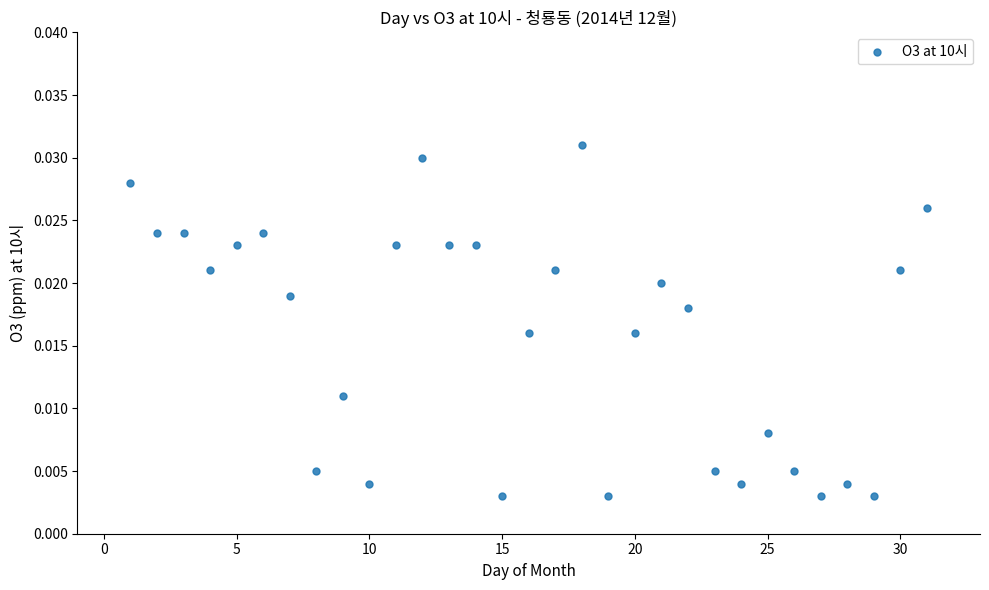

What is the range of X values (max minus min)?

30.0